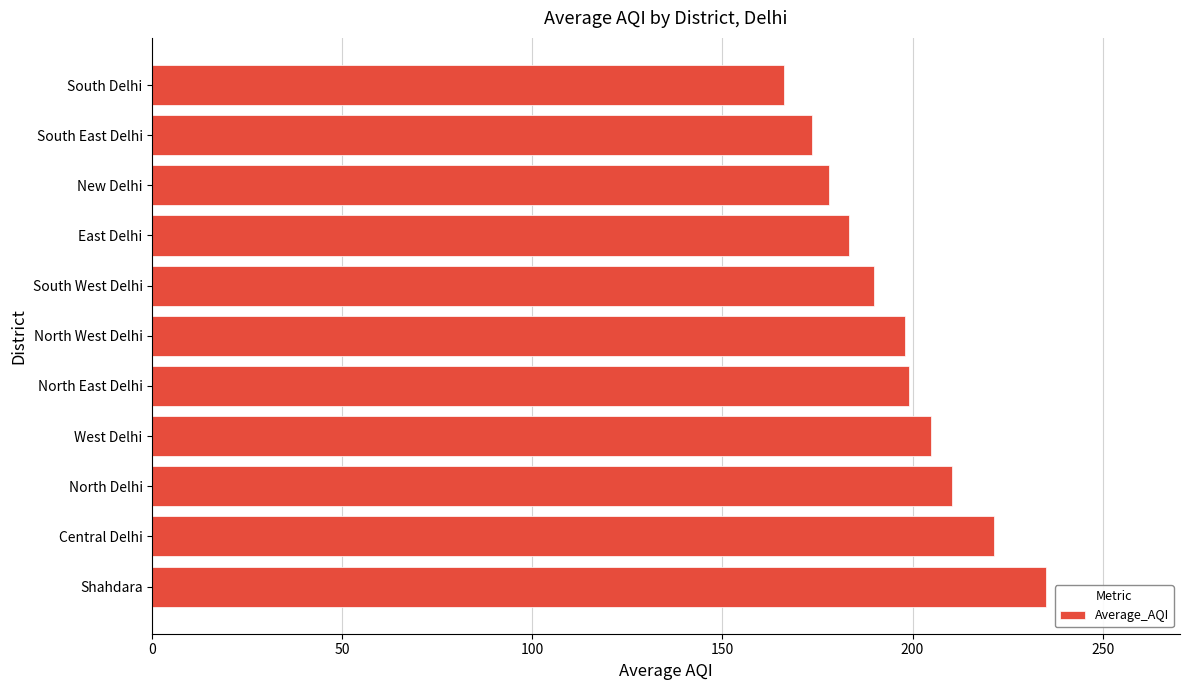

The chart shows a value of 210.5 at North Delhi. True or false?

True